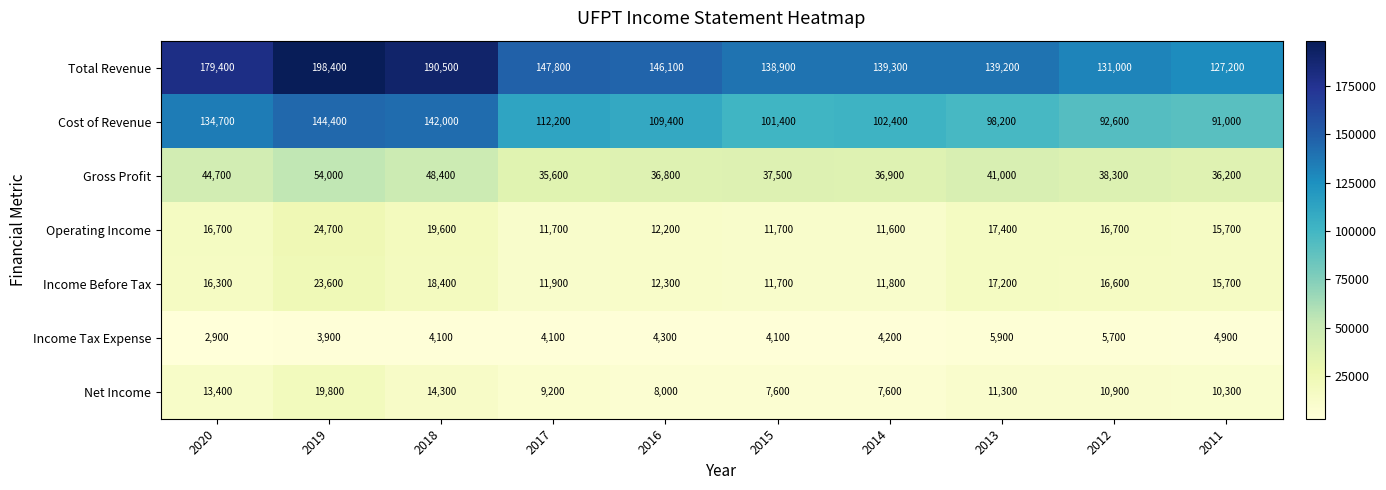

The value of Net Income at 2020 is 13400. True or false?

True